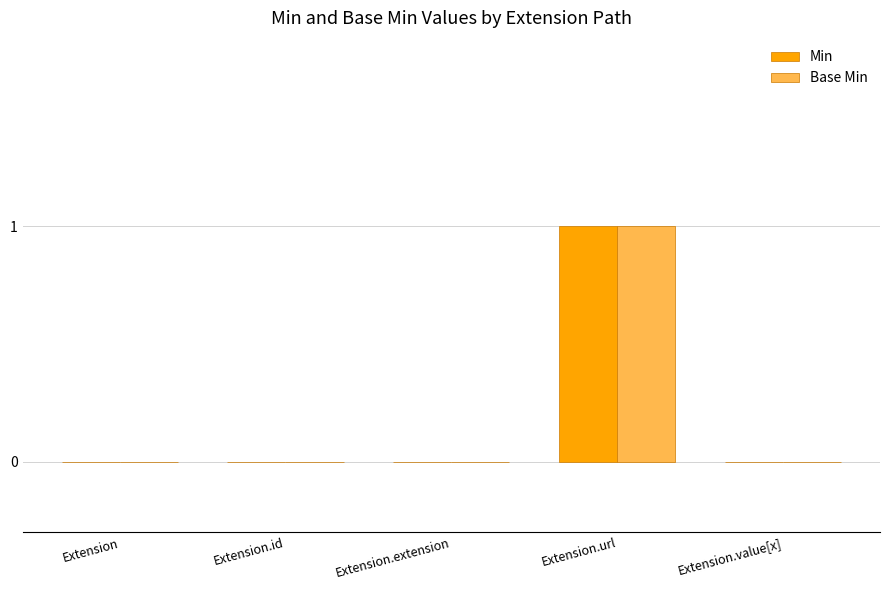

Is it true that Base Min equals 1 at Extension.value[x]?

False